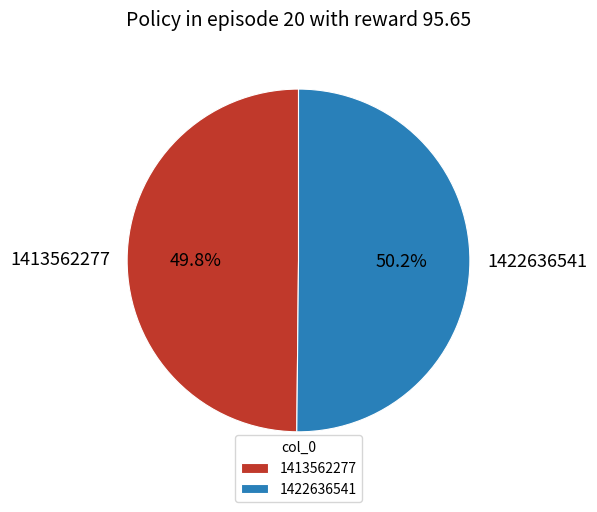

True or false: 1413562277 accounts for 57% of the total.

False